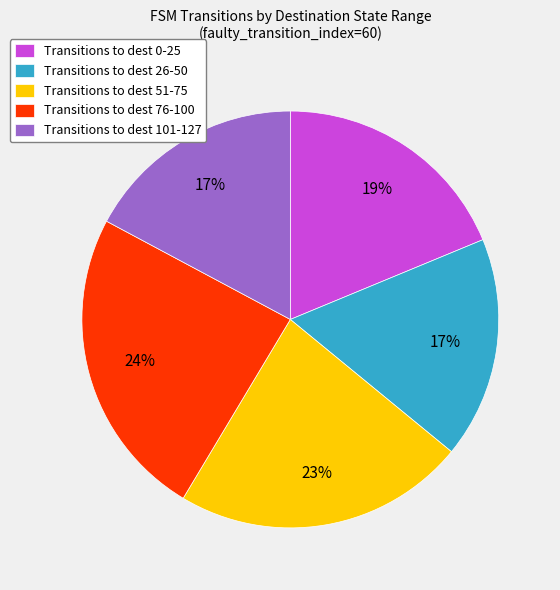

Is there a majority slice in this chart?

No